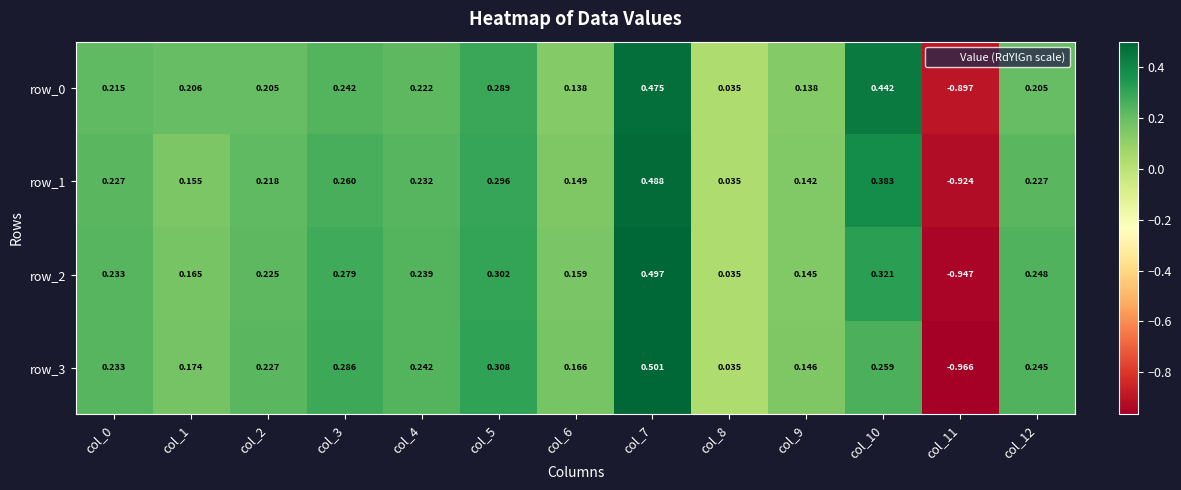

How many data points in row_2 are above 0?

12